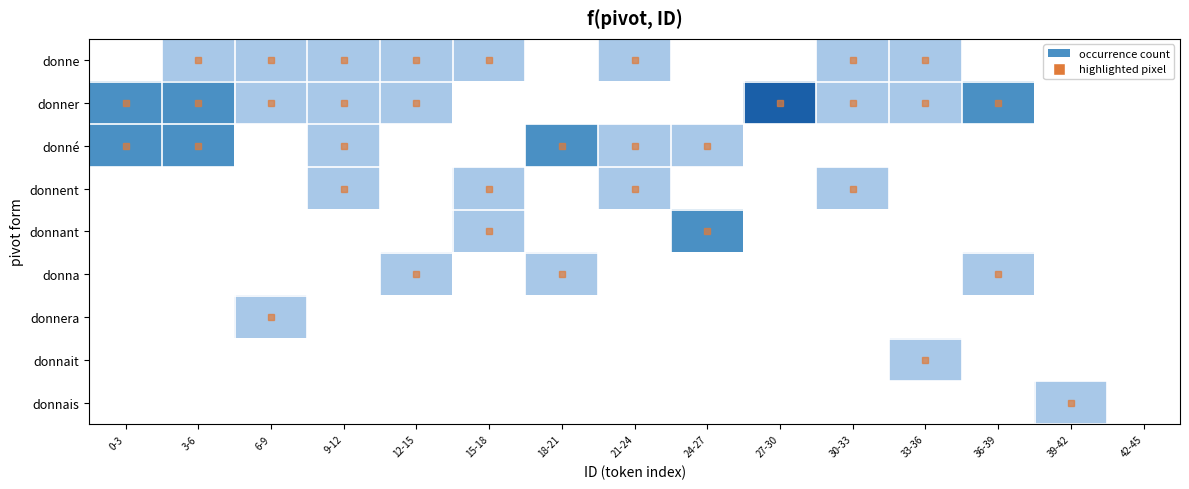

Which series has the largest total across all categories?

donner